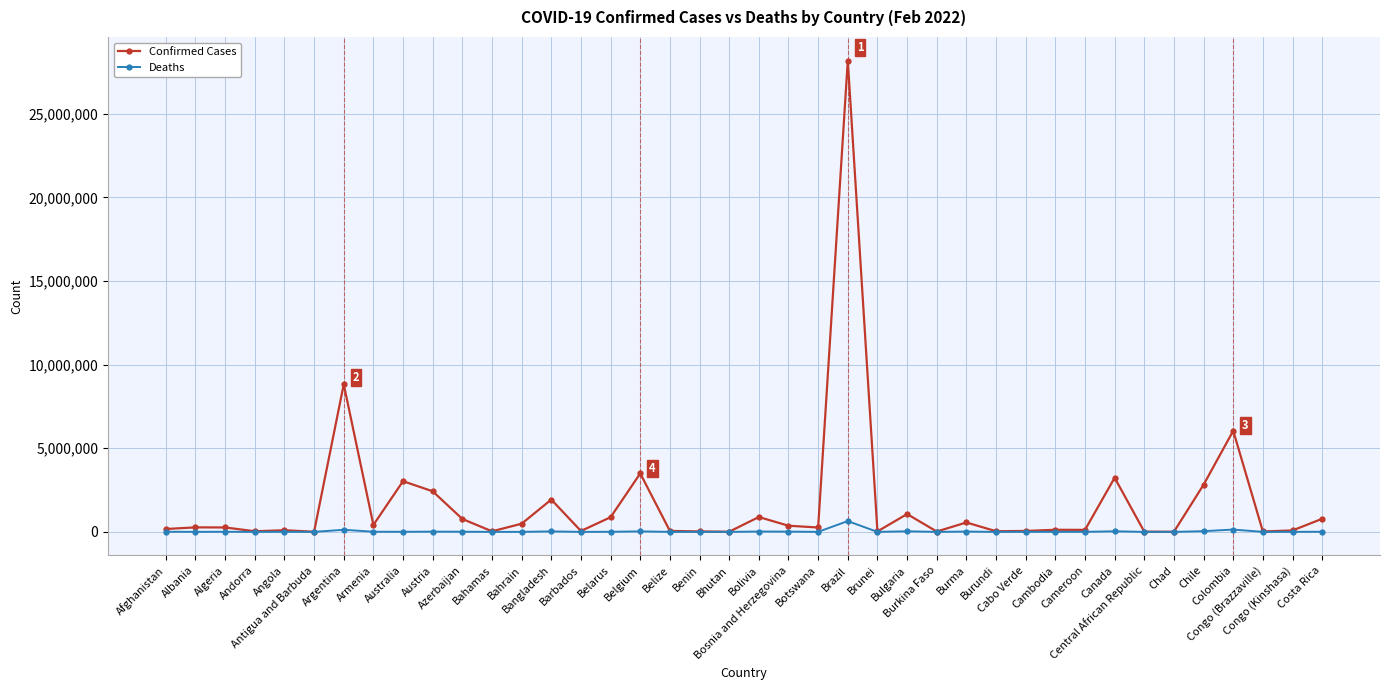

What is the maximum value shown in the chart?

28177367